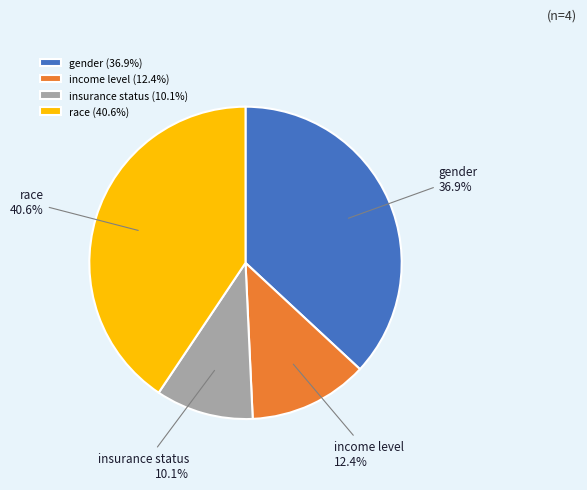

To the nearest percent, what percentage of the pie is race?

41%